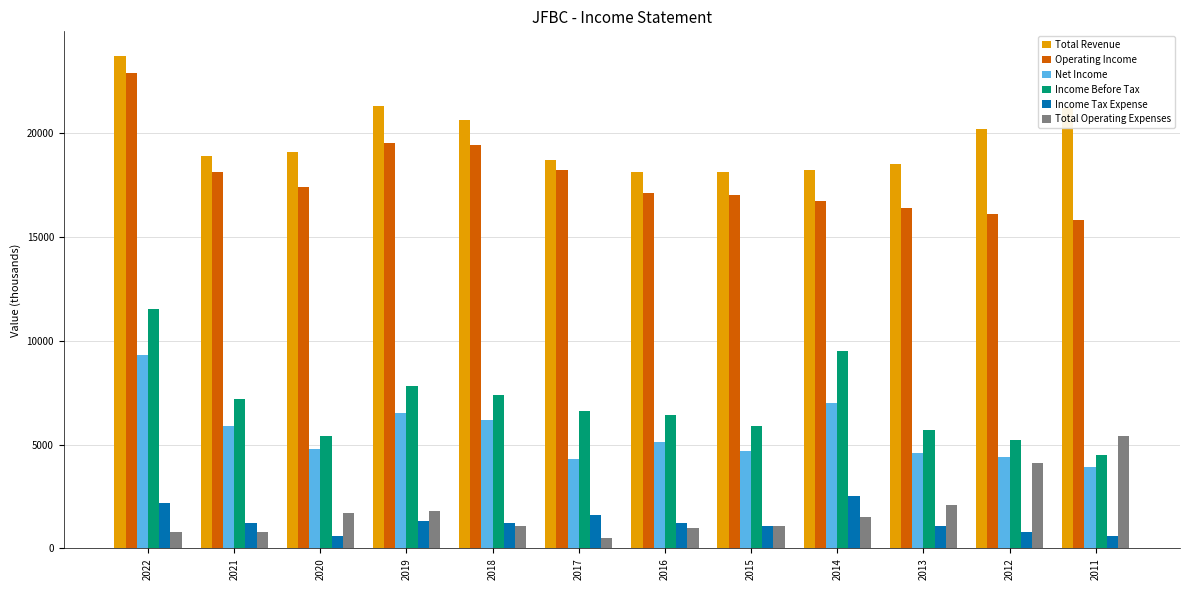

At how many categories does at least one series exceed 20359?

4